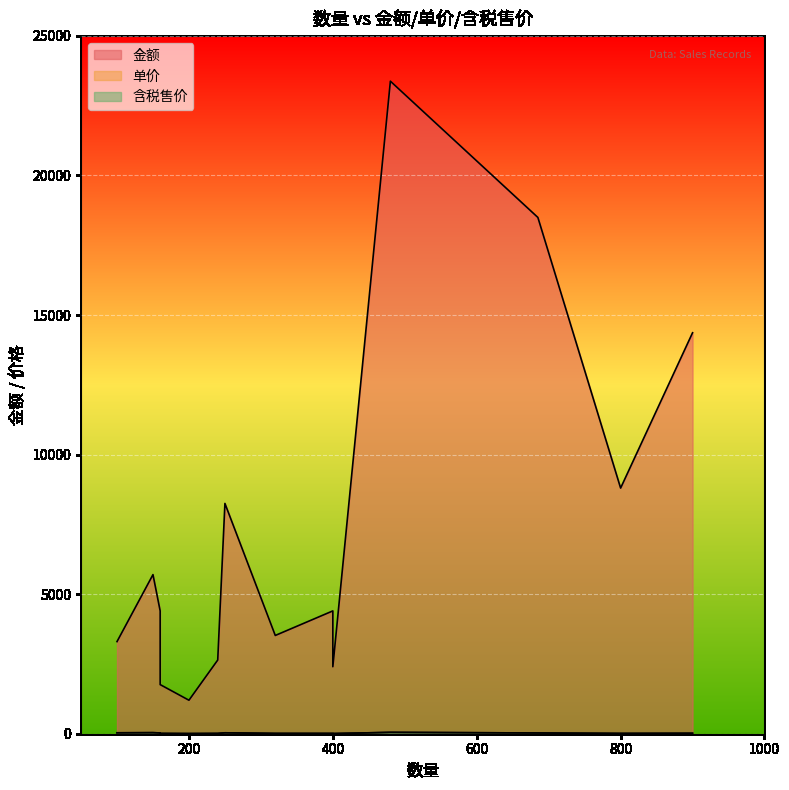

At 0, list the series in order from largest to smallest.

金额, 单价, 含税售价